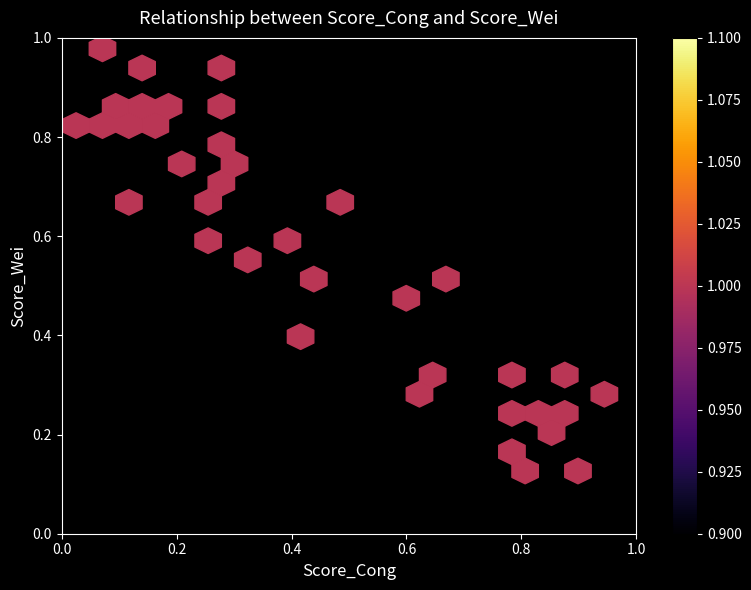

The value at 9 is 0.1. True or false?

True